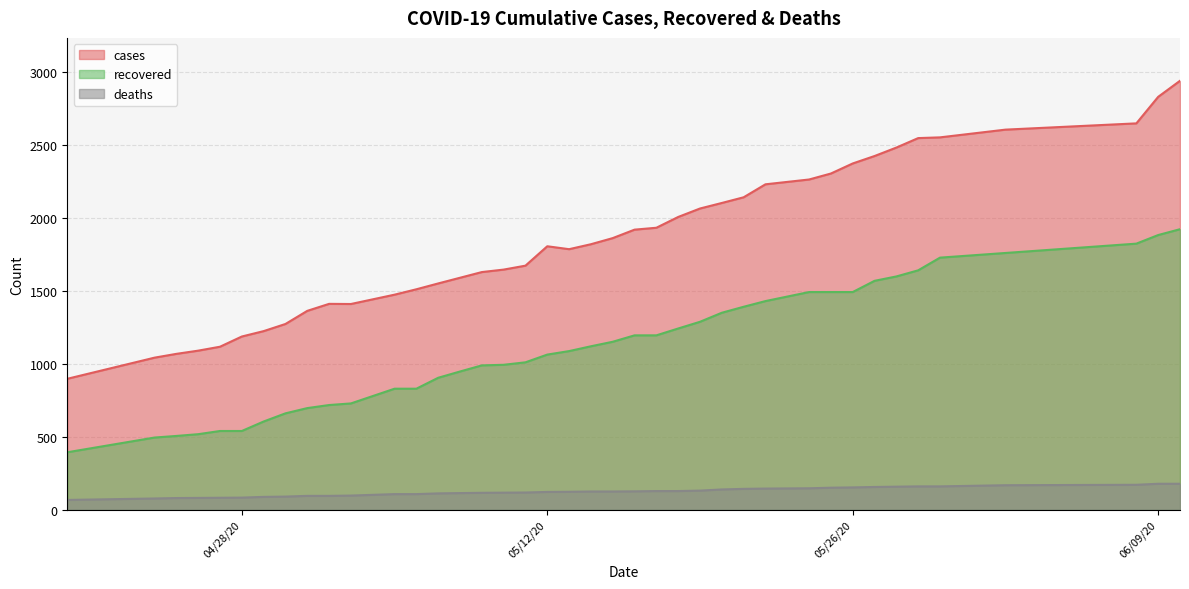

Which series has the widest spread of values?

cases